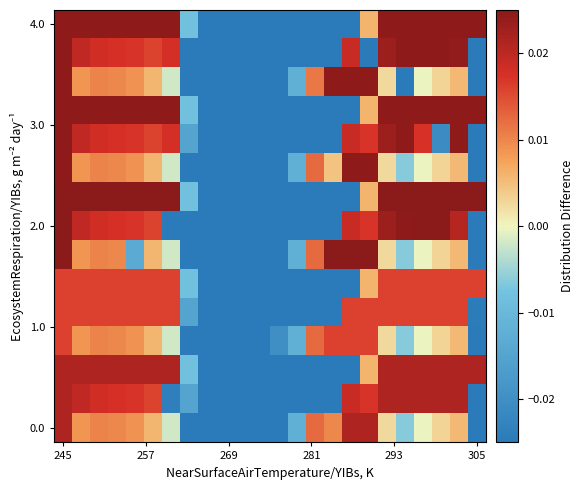

How many distinct data groups are displayed?

15